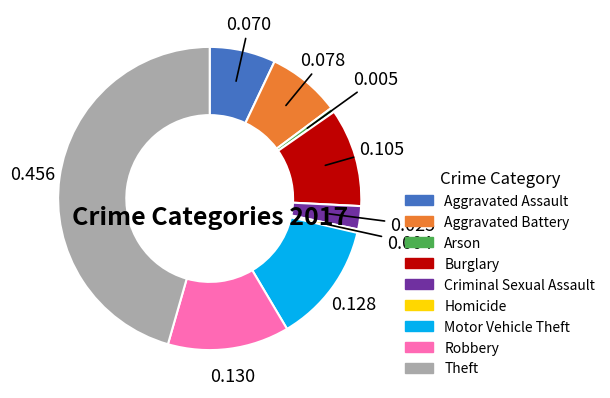

Which category has the biggest portion of the pie?

Theft